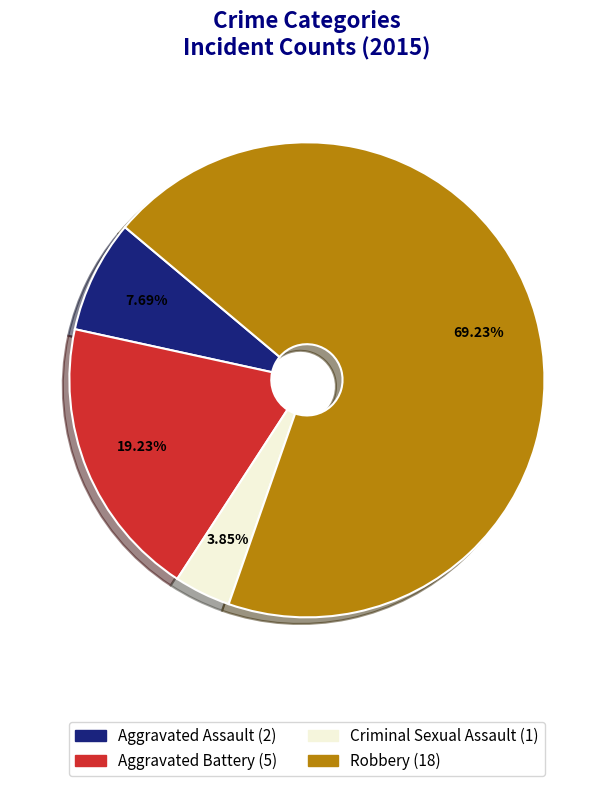

Is there a majority slice in this chart?

Yes